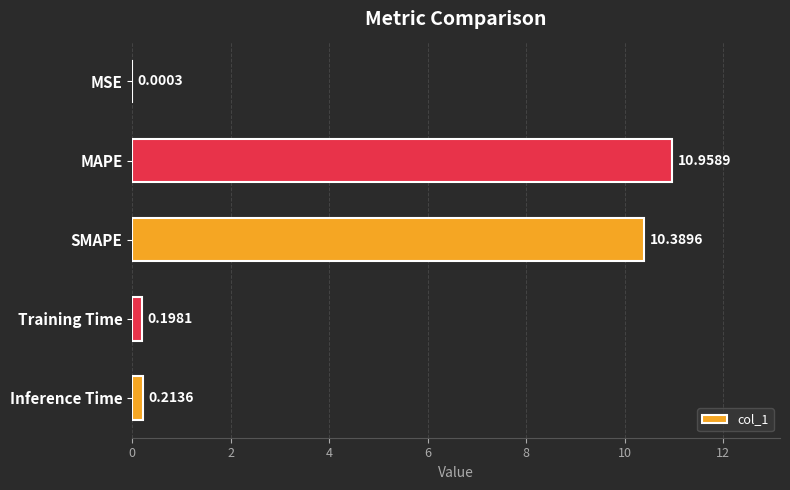

Between Training Time and Inference Time, which is larger?

Inference Time